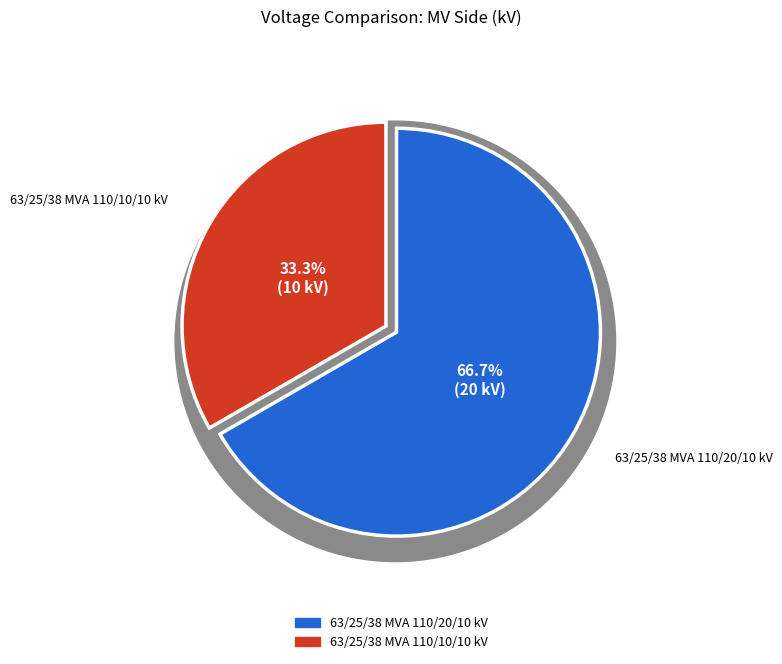

How many slices are in this pie chart?

2